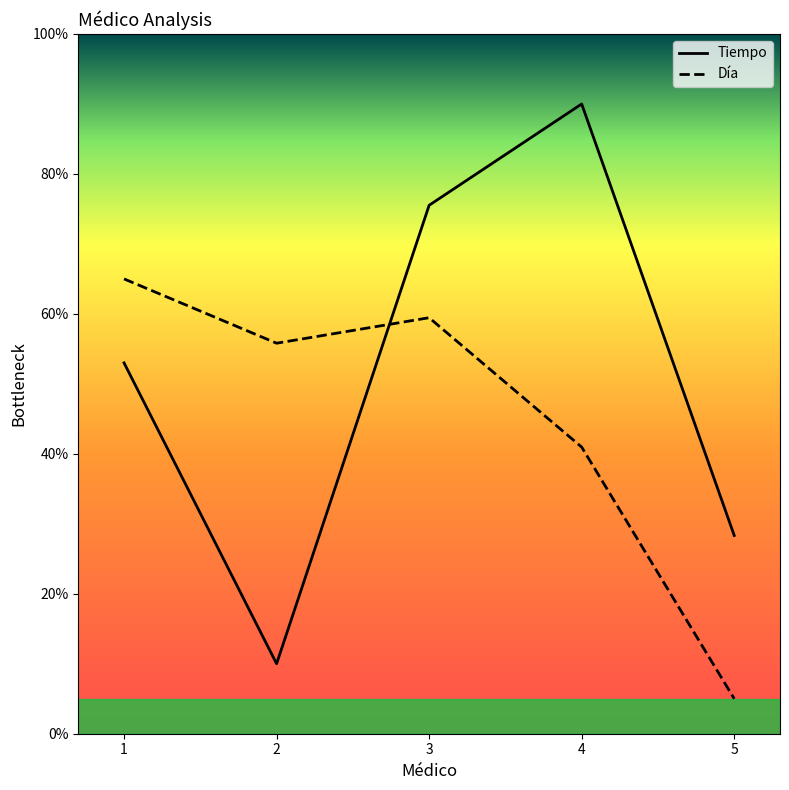

How many distinct data groups are displayed?

2